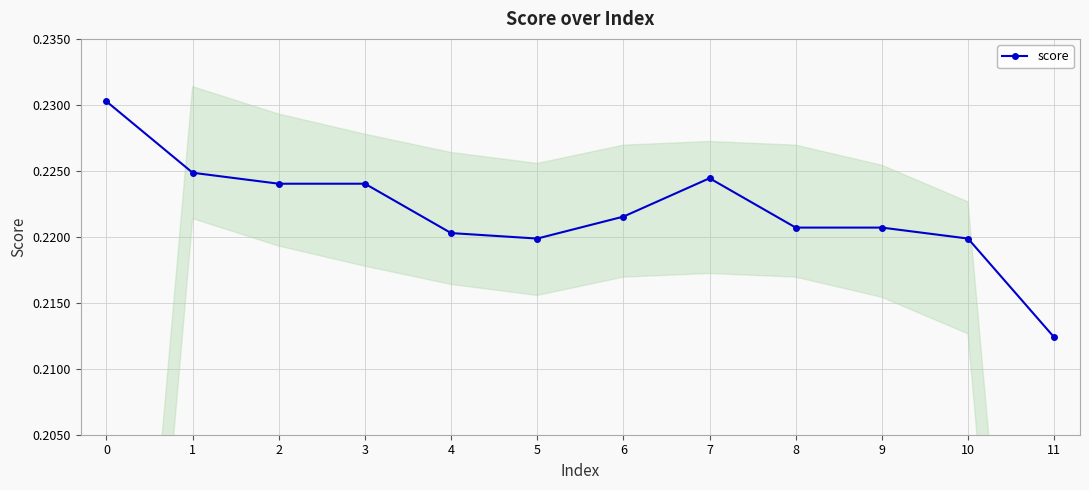

What is the maximum value shown in the chart?

0.2